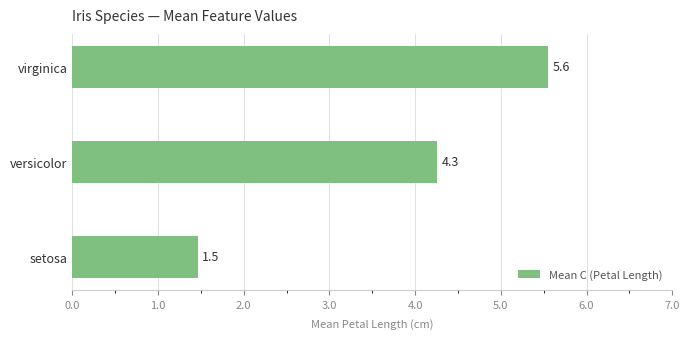

Reading top to bottom, extract all data points from this chart.

virginica=5.6	versicolor=4.3	setosa=1.5